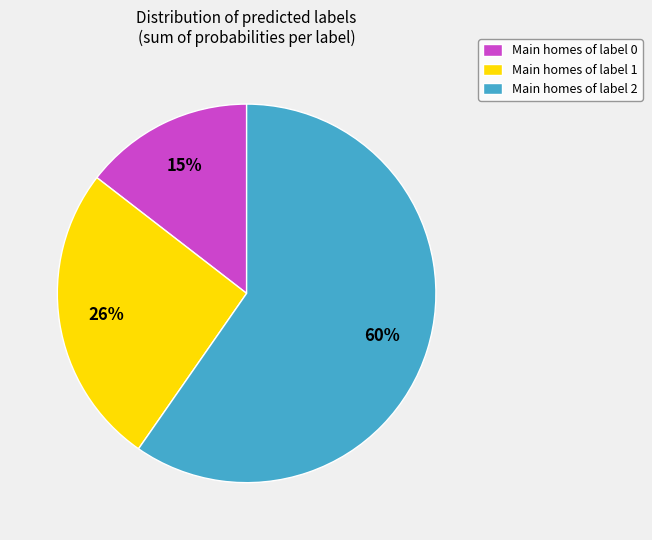

To the nearest percent, what is the difference between the largest and smallest slice percentages?

45%